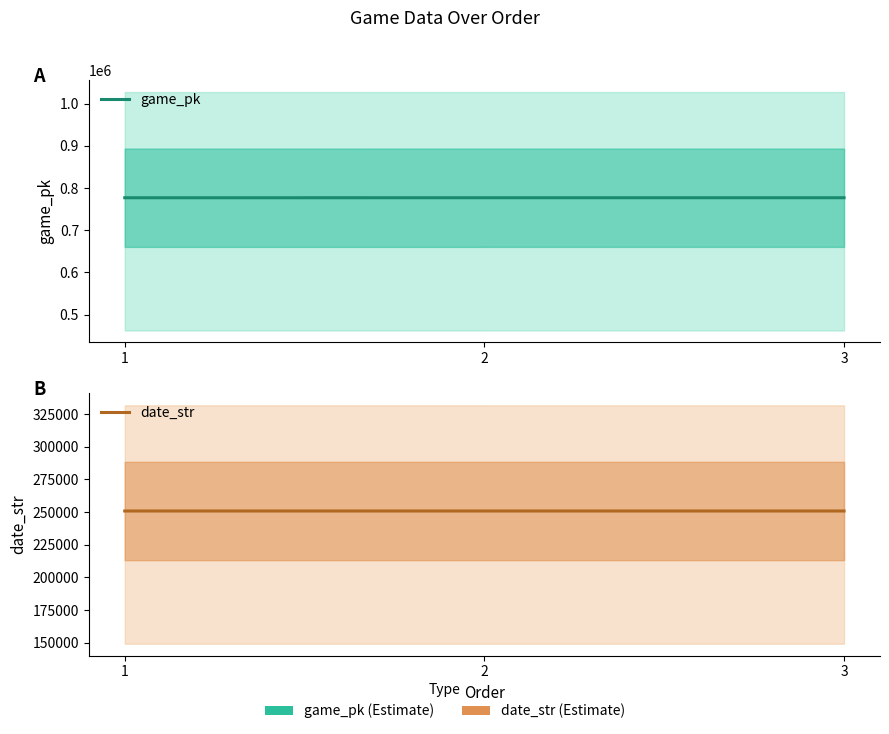

At which category does the chart reach its peak across all series?

3